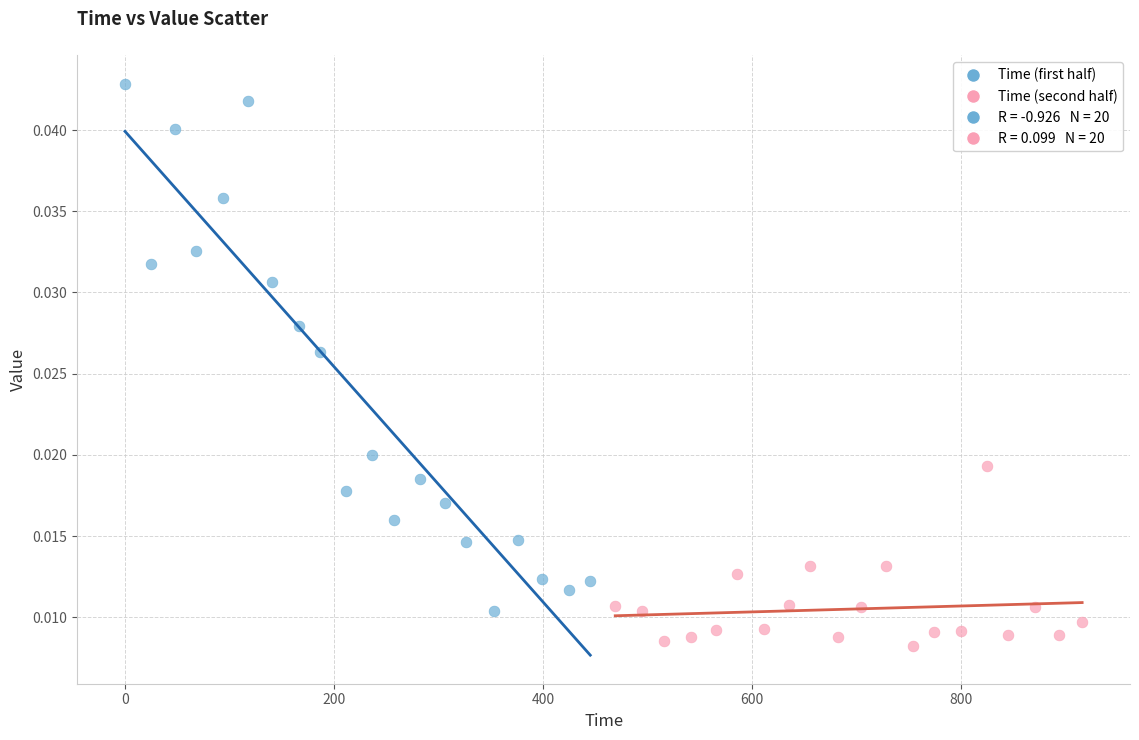

Which series reaches the maximum Y coordinate?

Time (first half)